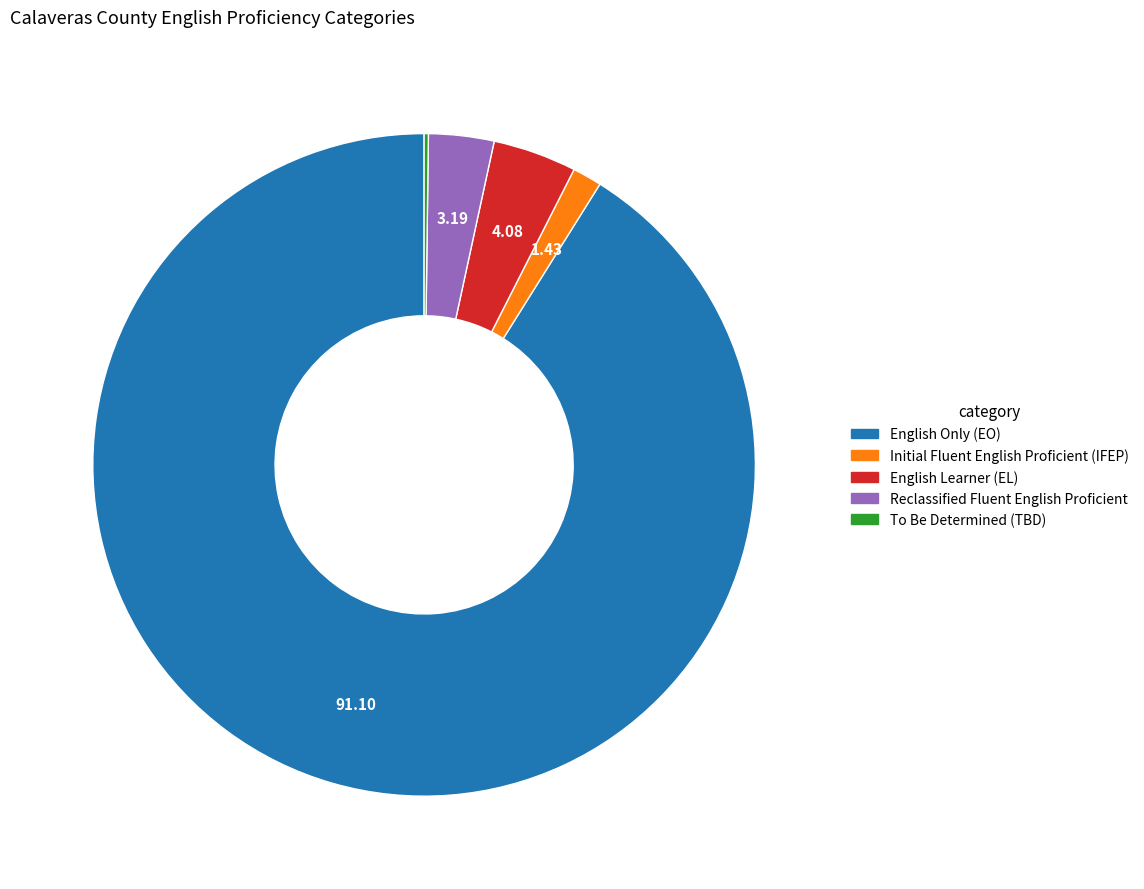

Do Initial Fluent English Proficient (IFEP) and Reclassified Fluent English Proficient together represent more than half of the pie?

No